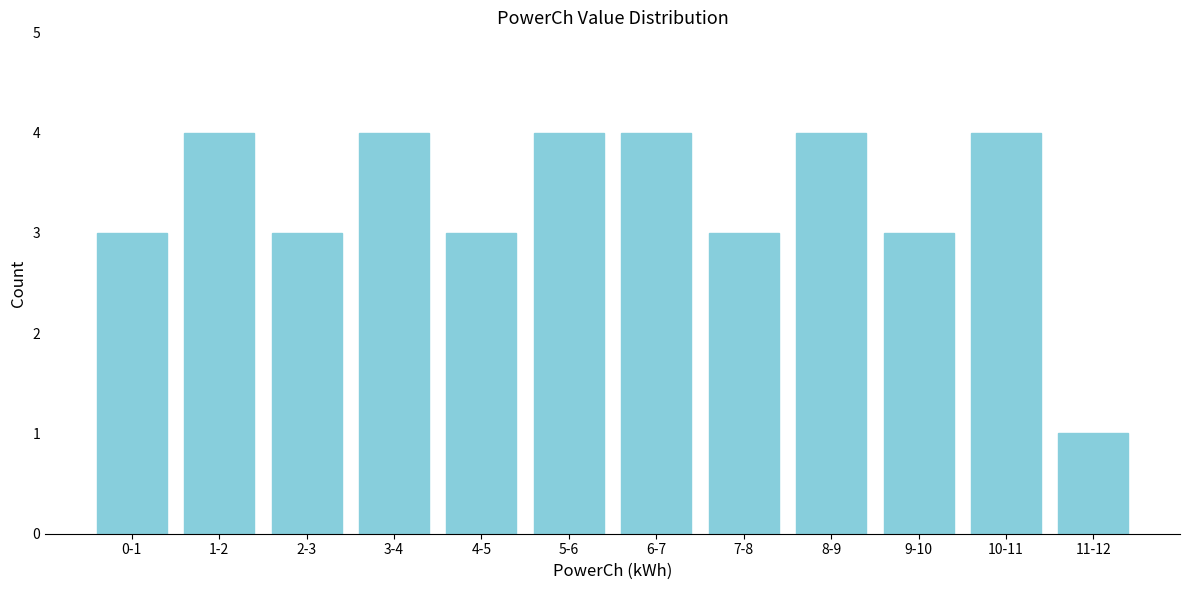

Reading left to right, list all the values displayed in this chart.

3	4	3	4	3	4	4	3	4	3	4	1